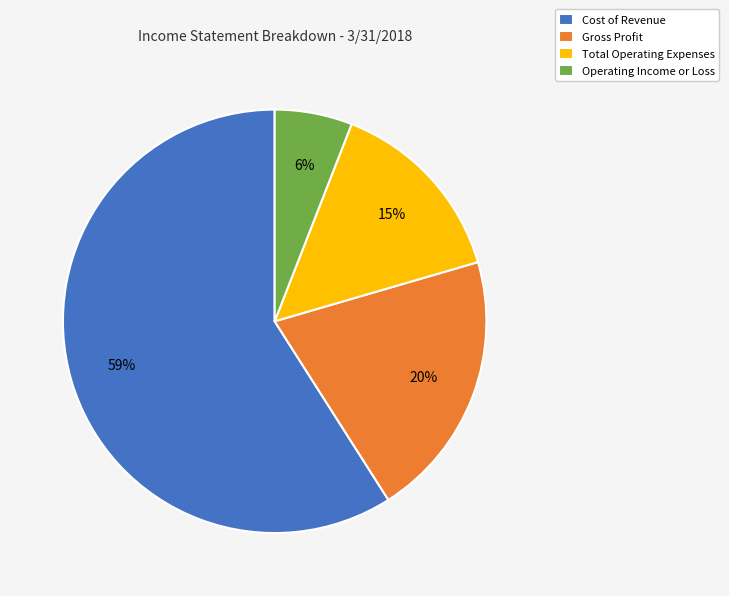

Is there a majority slice in this chart?

Yes